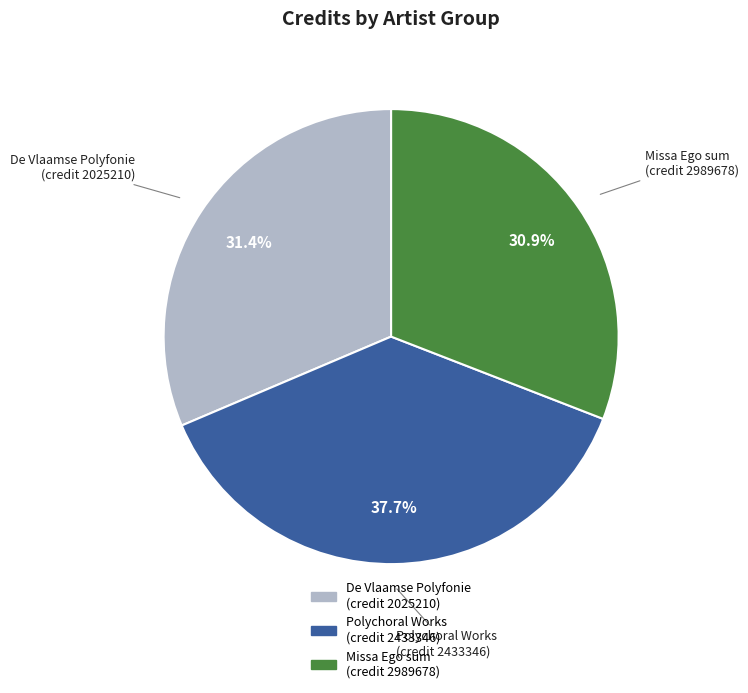

Combined, do Missa Ego sum (credit 2989678) and De Vlaamse Polyfonie (credit 2025210) account for over 50%?

Yes